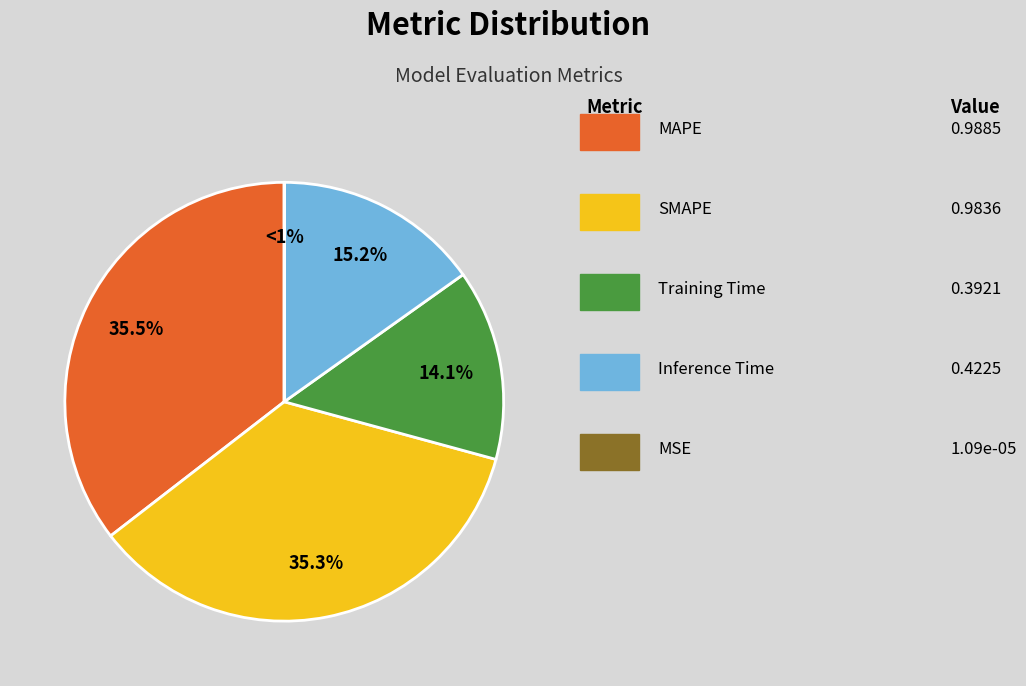

To the nearest percent, what portion does Training Time represent?

14%